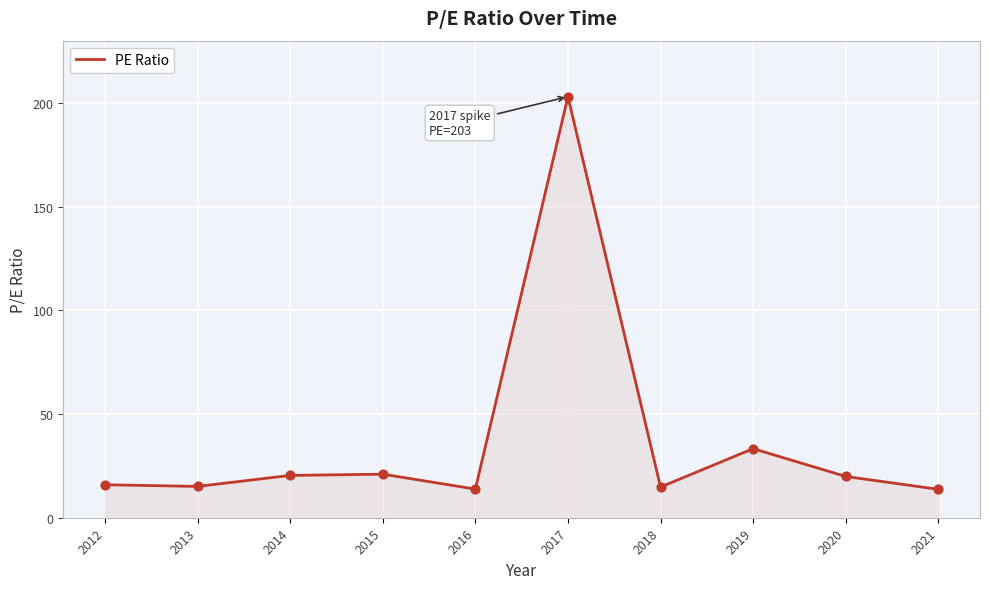

Which has a higher value, 2021 or 2020?

2020